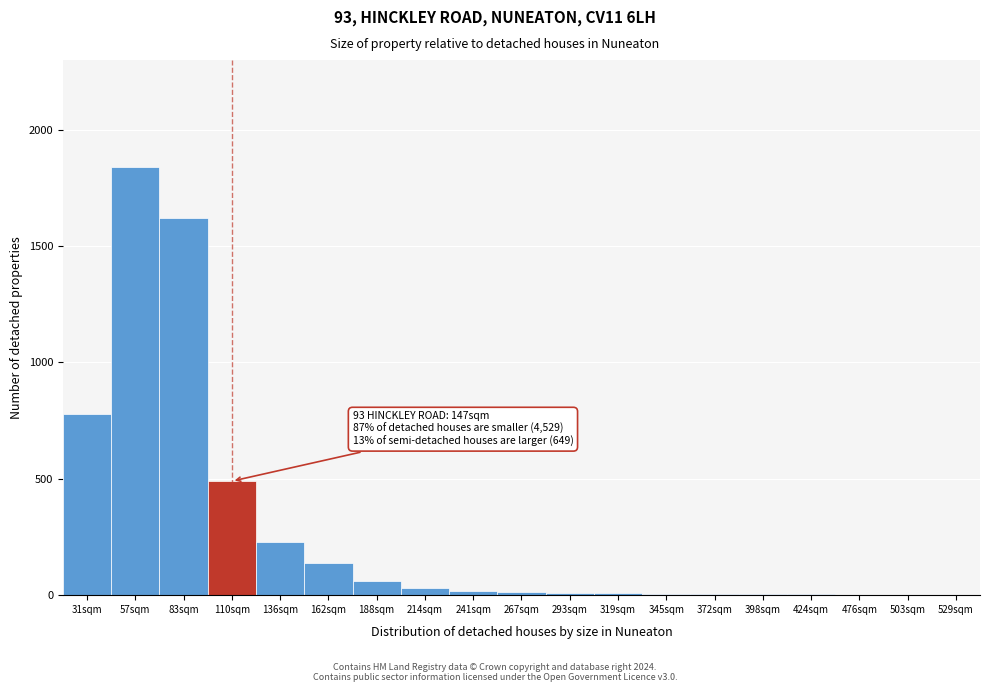

The chart shows a value of 3 at 424sqm. True or false?

True